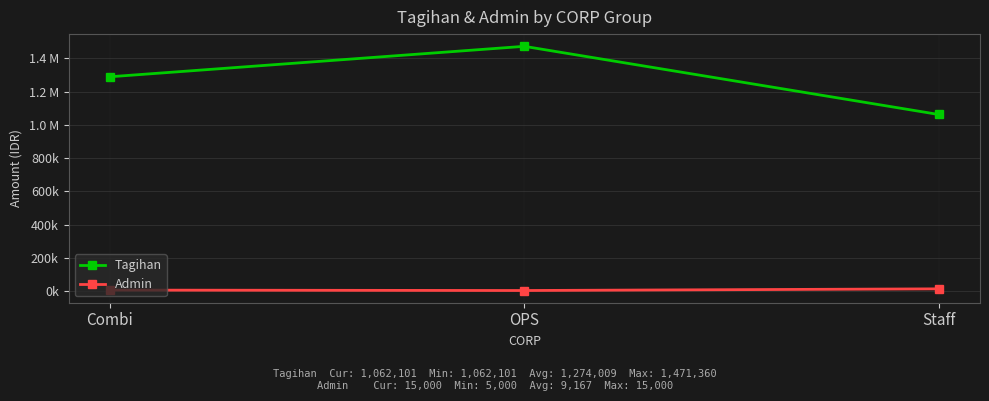

True or false: Tagihan has a value of 1062101 at Staff.

True